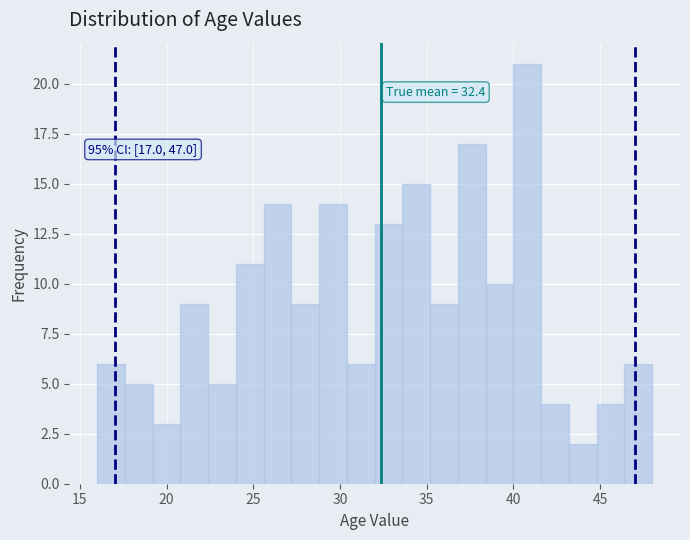

Read against the x-axis, roughly where is the centre of the tallest bar?

41.0